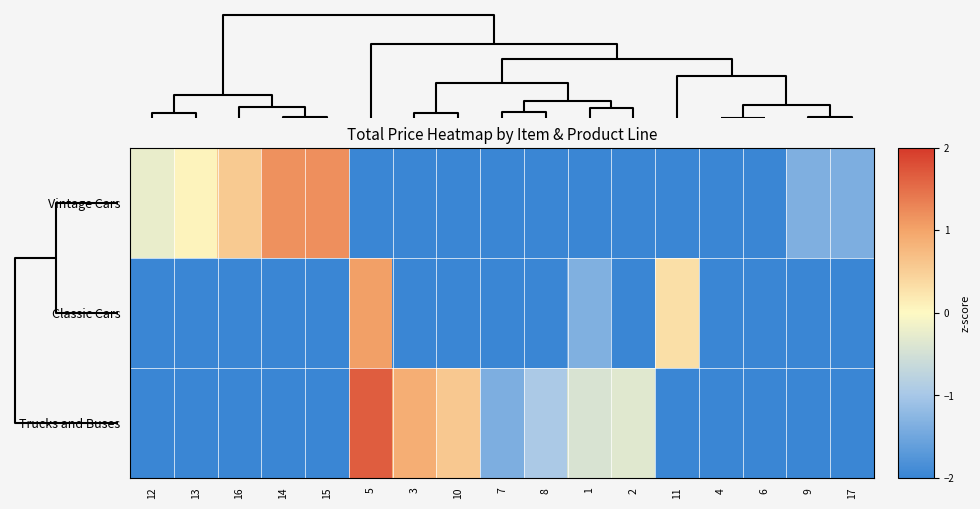

Which series has the largest total across all categories?

Trucks and Buses